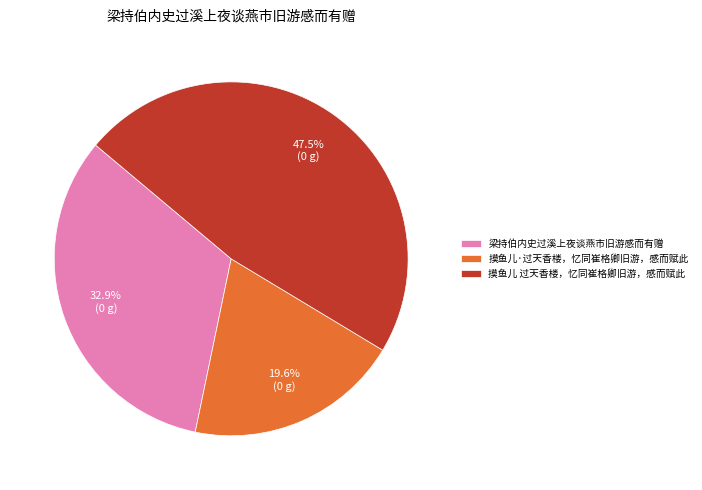

To the nearest percent, what is the difference between the largest and smallest slice percentages?

28%